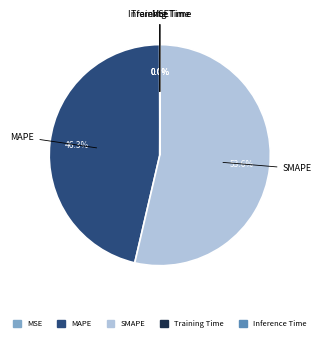

Do MAPE and SMAPE together represent more than half of the pie?

Yes